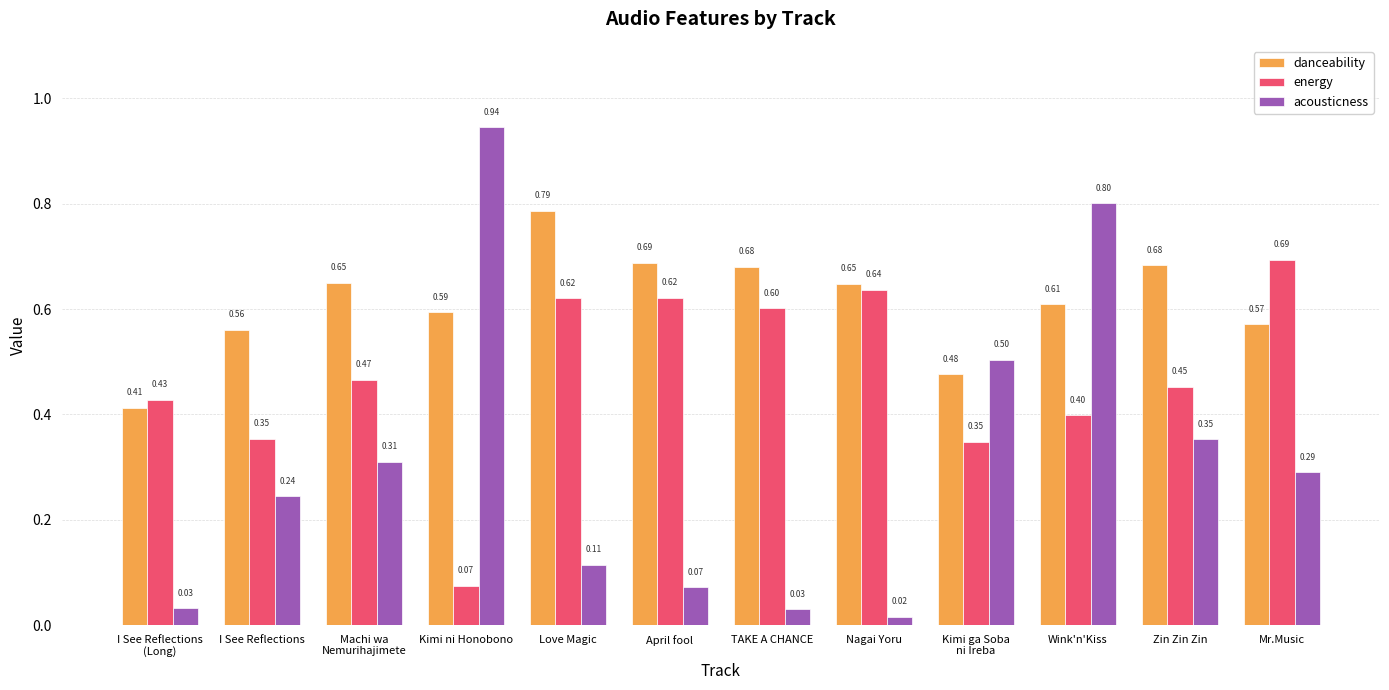

Which series has the largest range (max minus min)?

acousticness